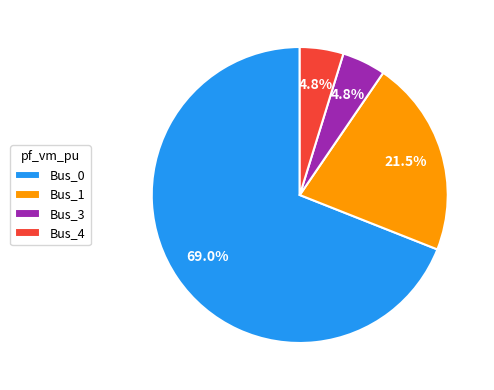

To the nearest percent, what is the difference between the largest and smallest slice percentages?

64%